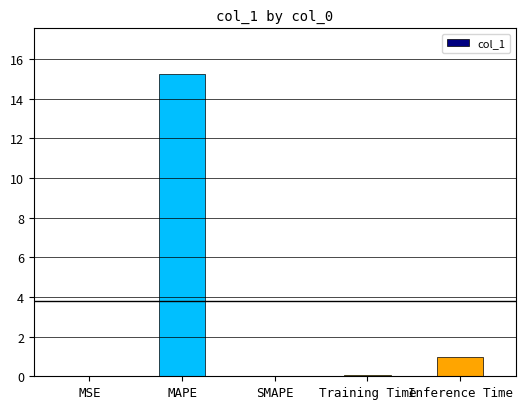

Is it true that the value at MSE is 0.0?

True